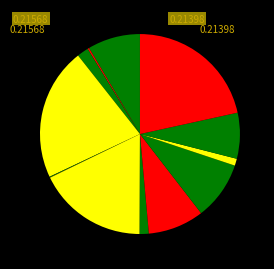

Which slice is the largest?

FLA